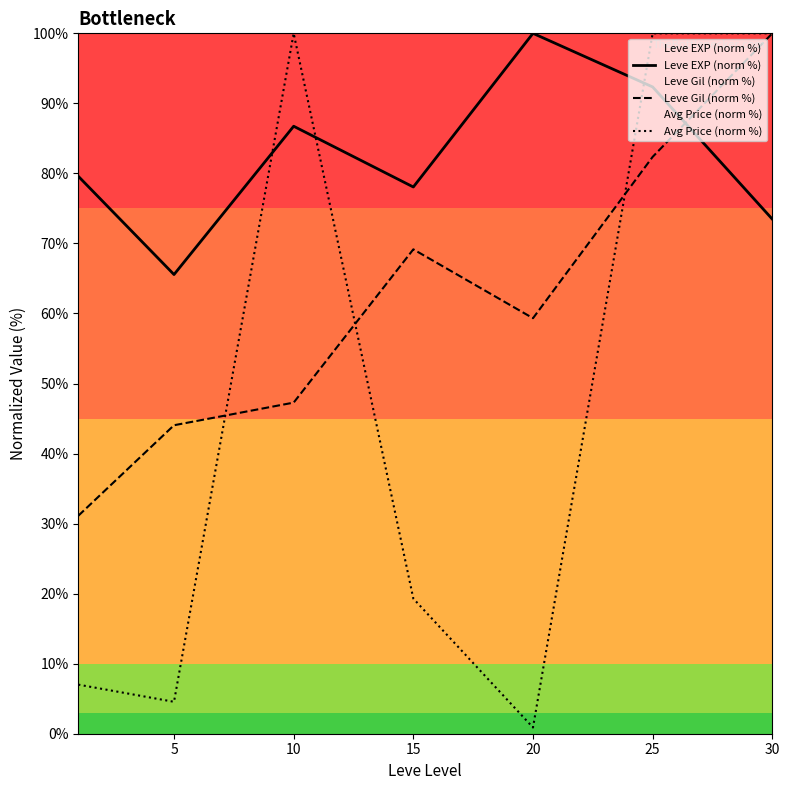

What is the difference between the maximum and minimum values in the Leve EXP (norm %) series?

34.4